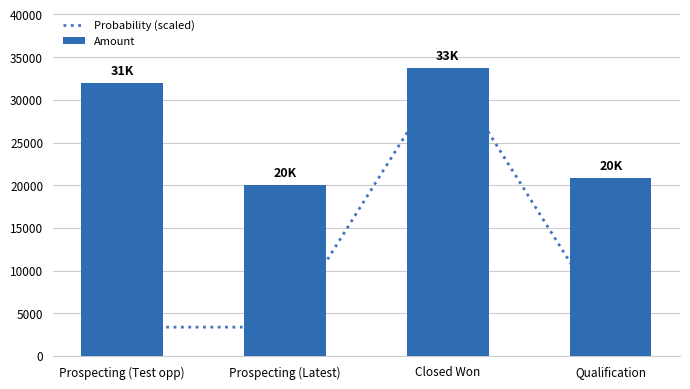

What is the highest value of the Probability (scaled) series?

33777.0